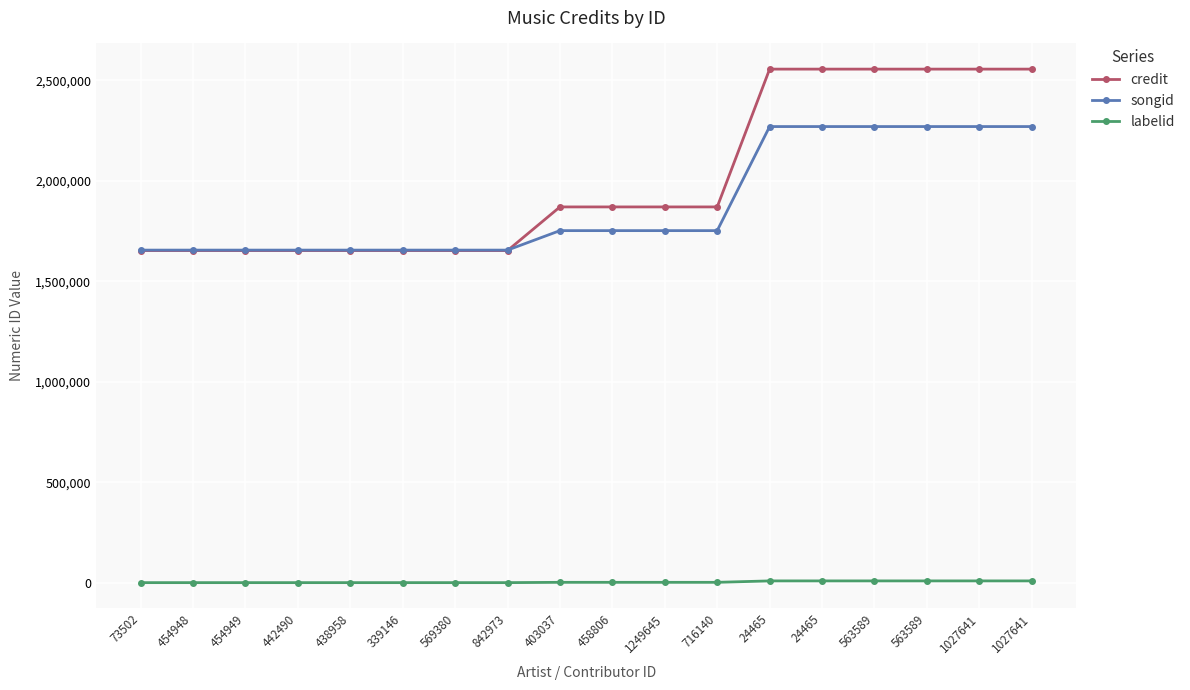

Which label corresponds to the smallest value in the chart?

73502